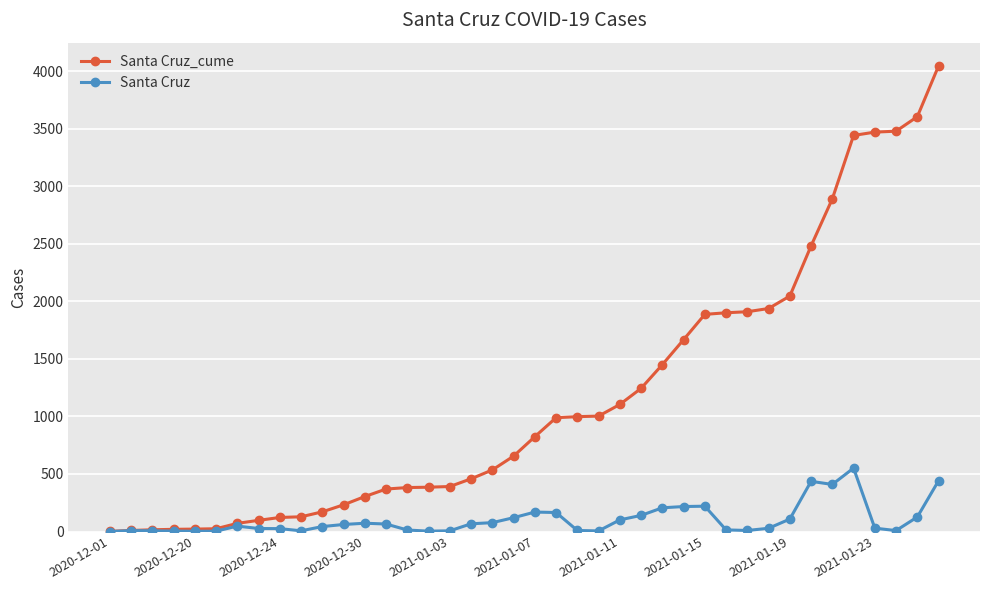

What is the greatest value displayed?

4046